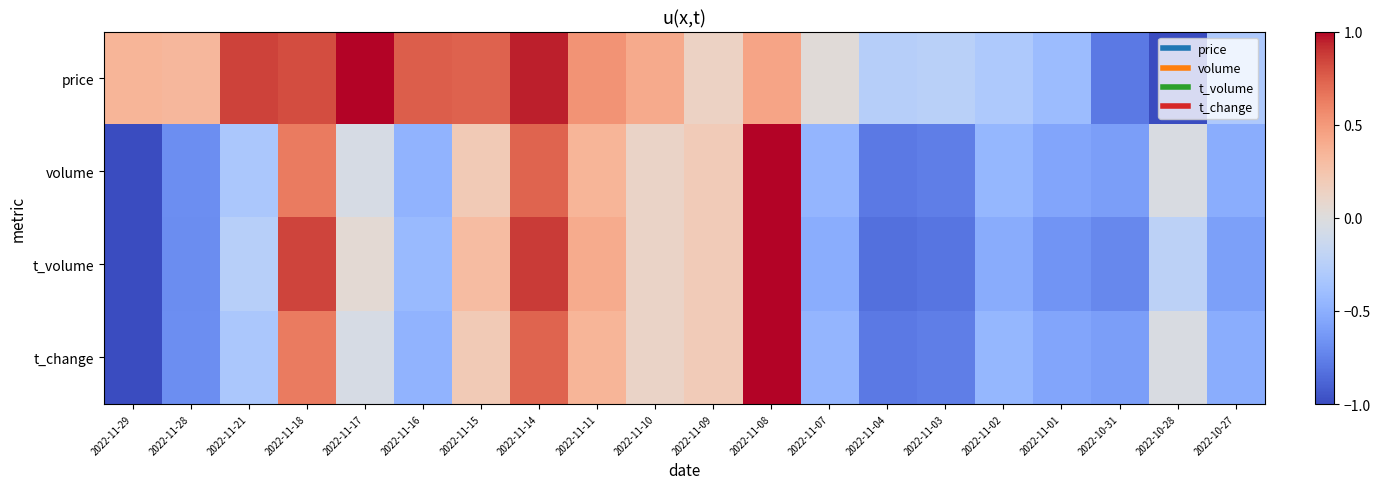

Reading left to right, what are all the values shown in this chart?

price: 2022-11-29=0.4	2022-11-28=0.3	2022-11-21=0.9	2022-11-18=0.8	2022-11-17=1.0	2022-11-16=0.8	2022-11-15=0.7	2022-11-14=0.9	2022-11-11=0.5	2022-11-10=0.4	2022-11-09=0.1	2022-11-08=0.4	2022-11-07=0.0	2022-11-04=-0.3	2022-11-03=-0.2	2022-11-02=-0.3	2022-11-01=-0.4	2022-10-31=-0.8	2022-10-28=-1.0	2022-10-27=-0.3
volume: 2022-11-29=-1.0	2022-11-28=-0.7	2022-11-21=-0.3	2022-11-18=0.6	2022-11-17=-0.1	2022-11-16=-0.5	2022-11-15=0.2	2022-11-14=0.7	2022-11-11=0.3	2022-11-10=0.1	2022-11-09=0.2	2022-11-08=1.0	2022-11-07=-0.5	2022-11-04=-0.8	2022-11-03=-0.8	2022-11-02=-0.5	2022-11-01=-0.6	2022-10-31=-0.6	2022-10-28=-0.0	2022-10-27=-0.5
t_volume: 2022-11-29=-1.0	2022-11-28=-0.7	2022-11-21=-0.3	2022-11-18=0.8	2022-11-17=0.0	2022-11-16=-0.4	2022-11-15=0.3	2022-11-14=0.9	2022-11-11=0.4	2022-11-10=0.1	2022-11-09=0.2	2022-11-08=1.0	2022-11-07=-0.5	2022-11-04=-0.8	2022-11-03=-0.8	2022-11-02=-0.5	2022-11-01=-0.7	2022-10-31=-0.7	2022-10-28=-0.2	2022-10-27=-0.6
t_change: 2022-11-29=-1.0	2022-11-28=-0.7	2022-11-21=-0.3	2022-11-18=0.6	2022-11-17=-0.1	2022-11-16=-0.5	2022-11-15=0.2	2022-11-14=0.7	2022-11-11=0.3	2022-11-10=0.1	2022-11-09=0.2	2022-11-08=1.0	2022-11-07=-0.5	2022-11-04=-0.8	2022-11-03=-0.8	2022-11-02=-0.5	2022-11-01=-0.6	2022-10-31=-0.6	2022-10-28=-0.0	2022-10-27=-0.5